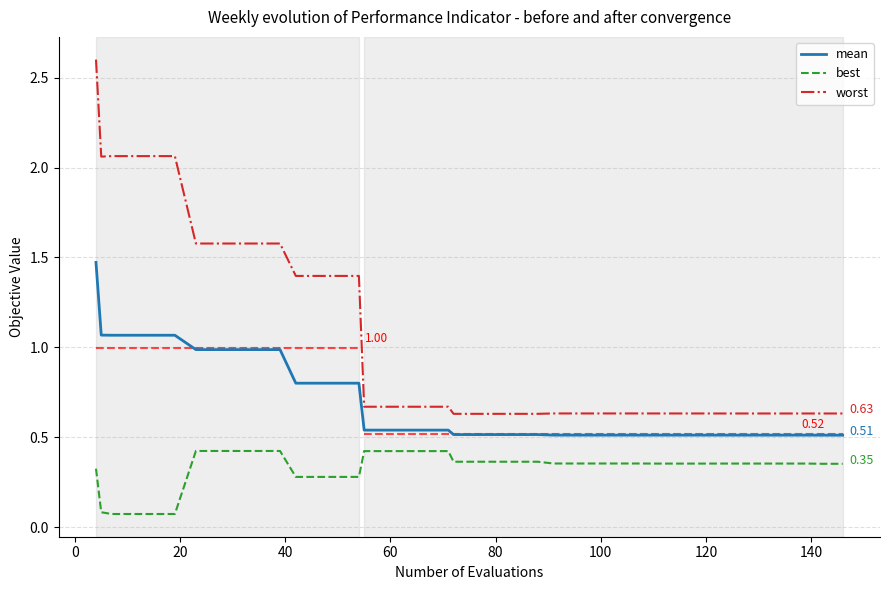

True or false: worst and best cross at least once.

False